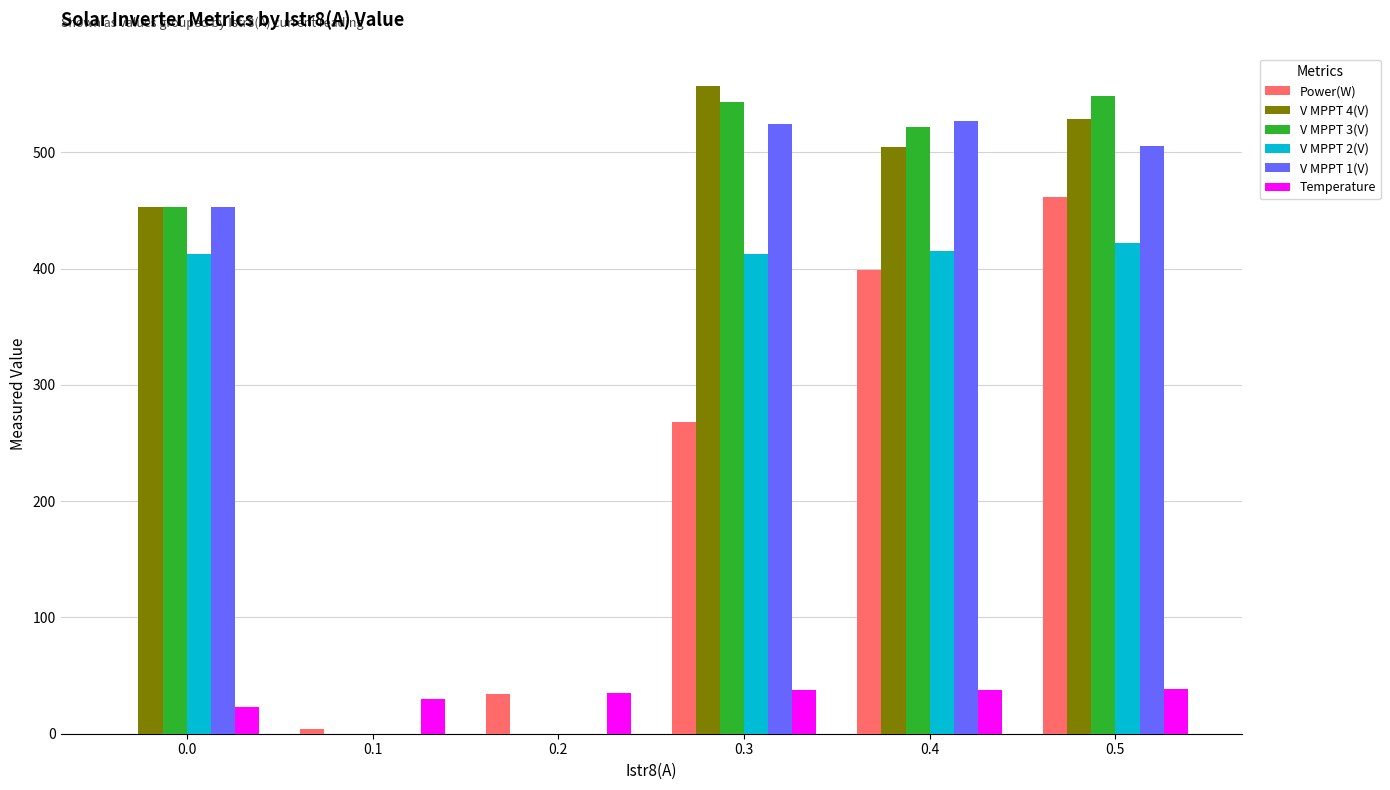

The V MPPT 1(V) series shows -215.1 at 0.1. True or false?

False